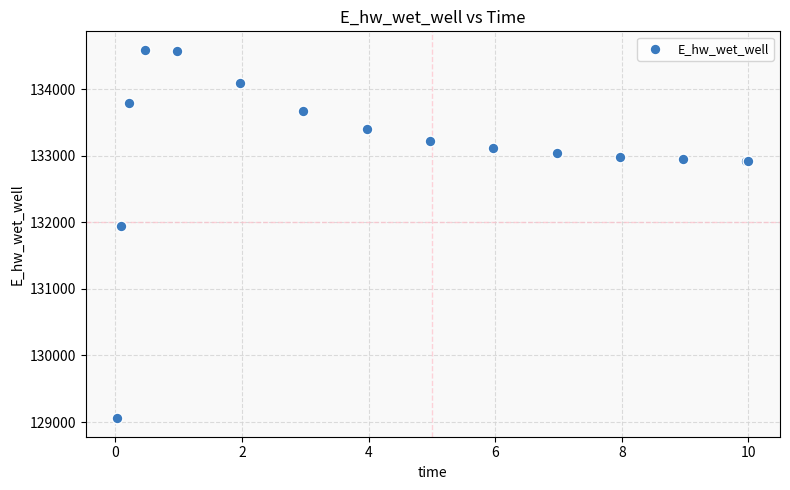

What Y value in the scatter plot is closest to 131822?

131943.2